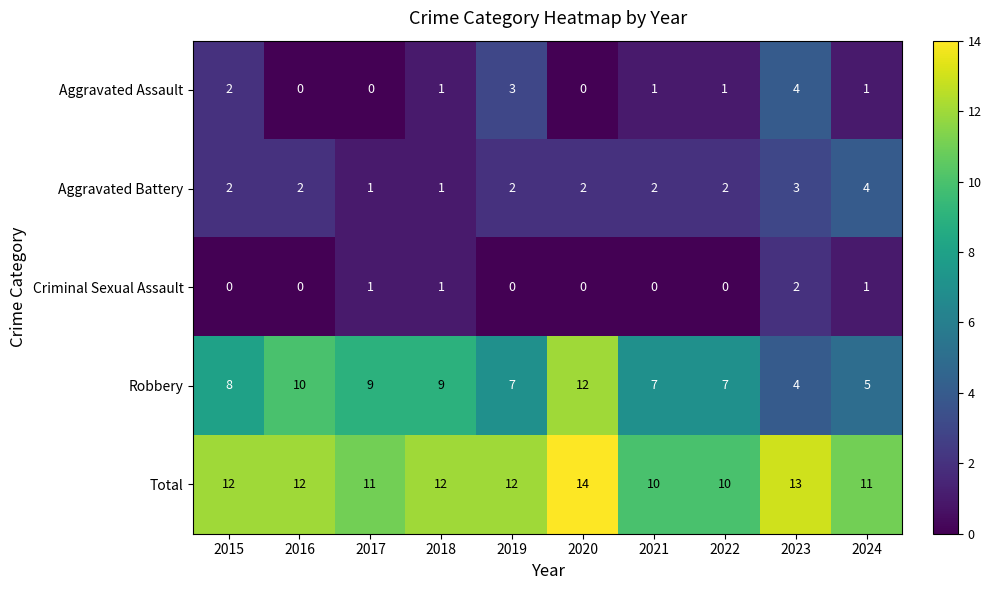

How many categories are shown in the chart?

10